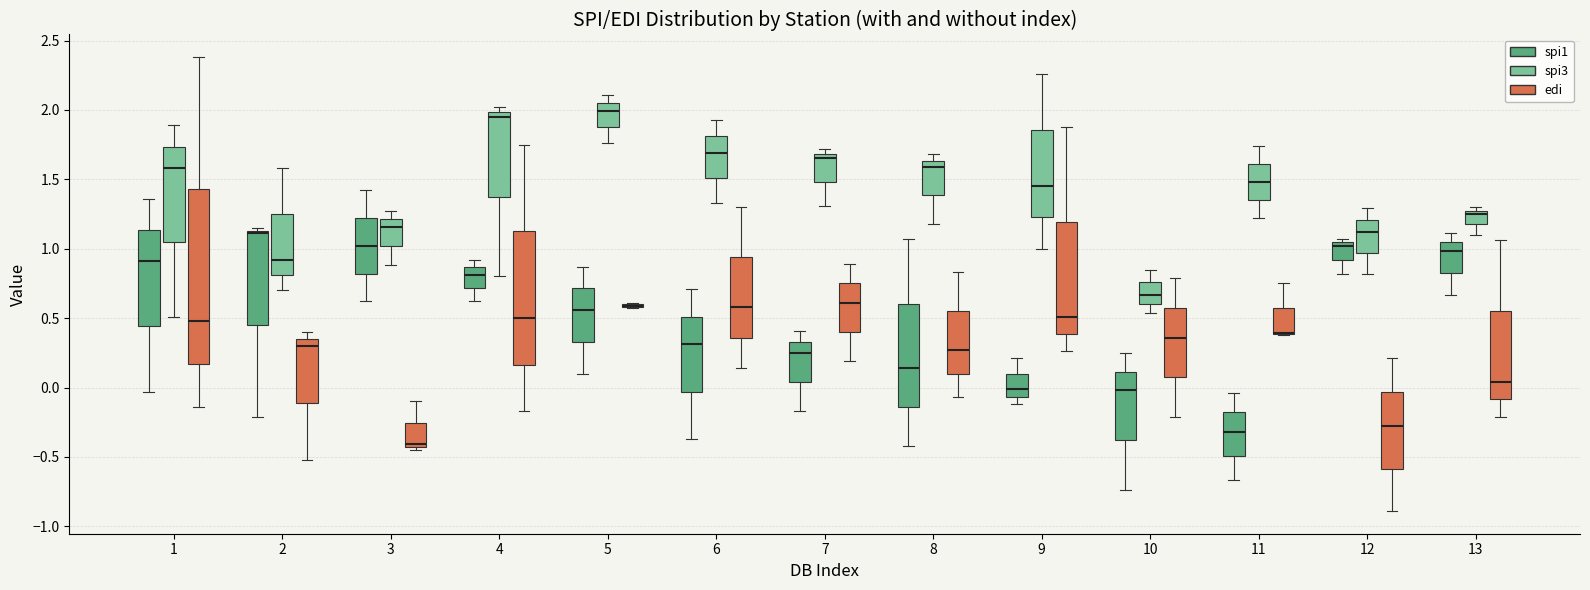

Comparing the boxes themselves (not the whiskers), which one is the tallest?

1 (edi)